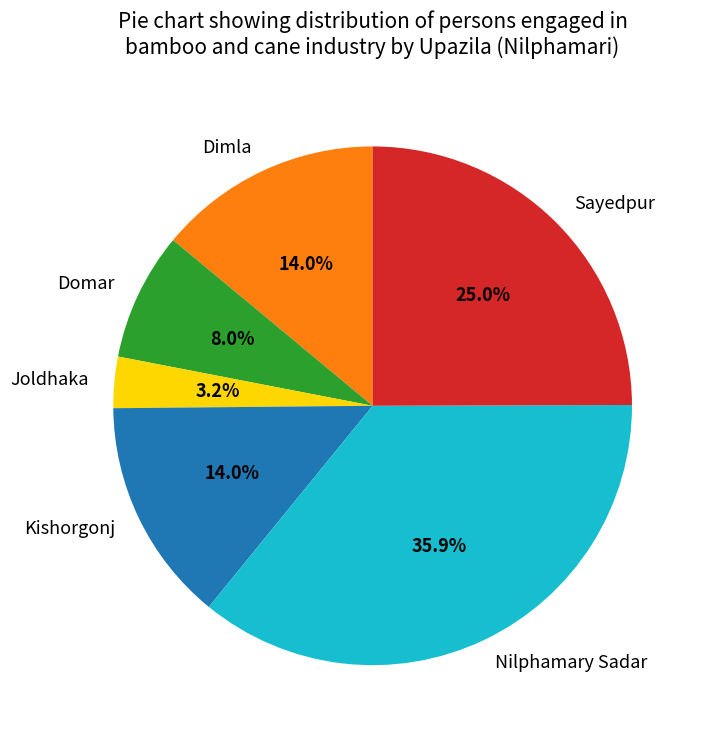

Approximately how many times larger is the value at Domar compared to Dimla?

0.6